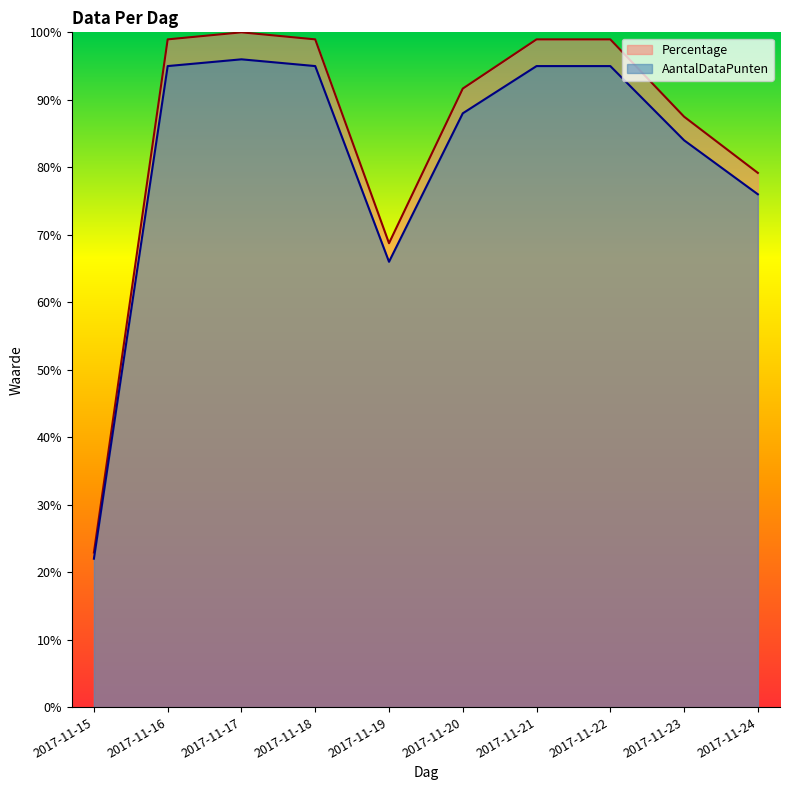

Where is the first local minimum for Percentage?

2017-11-19